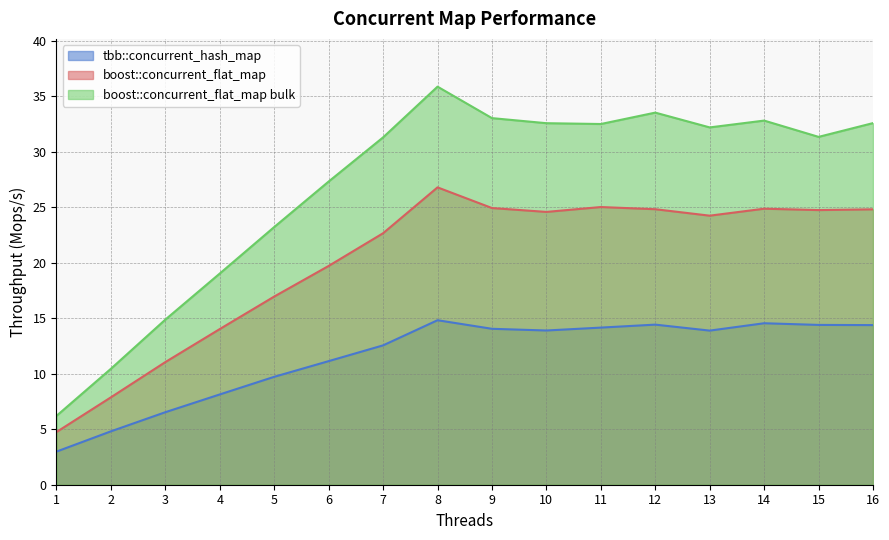

How many lines are shown in the chart?

3